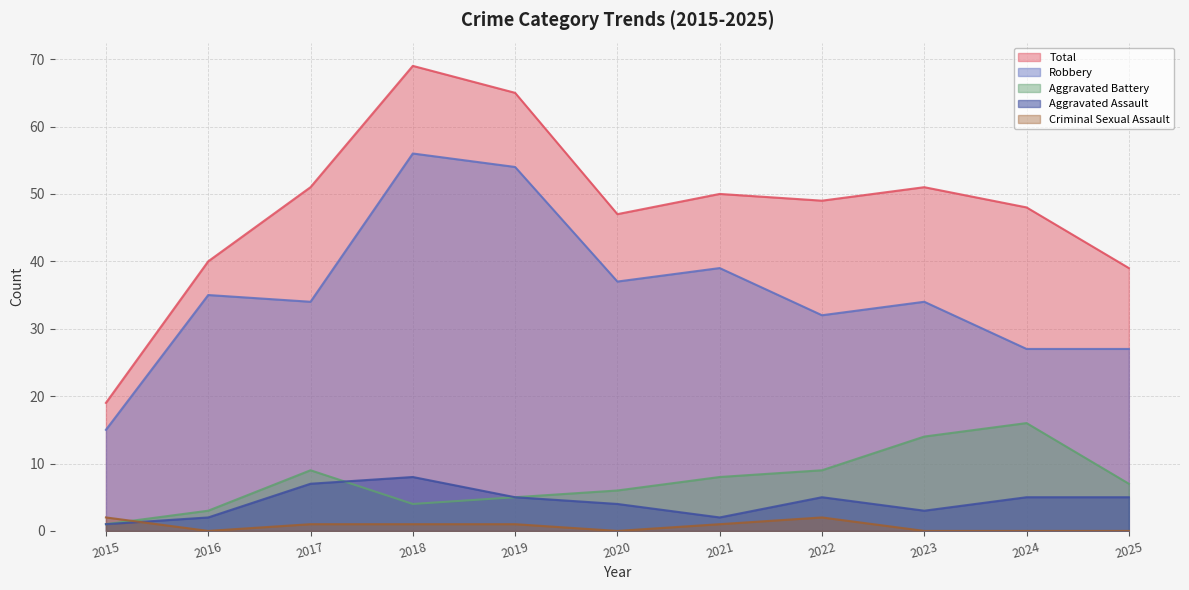

What is the value of the Total point at the 2nd from the left?

40